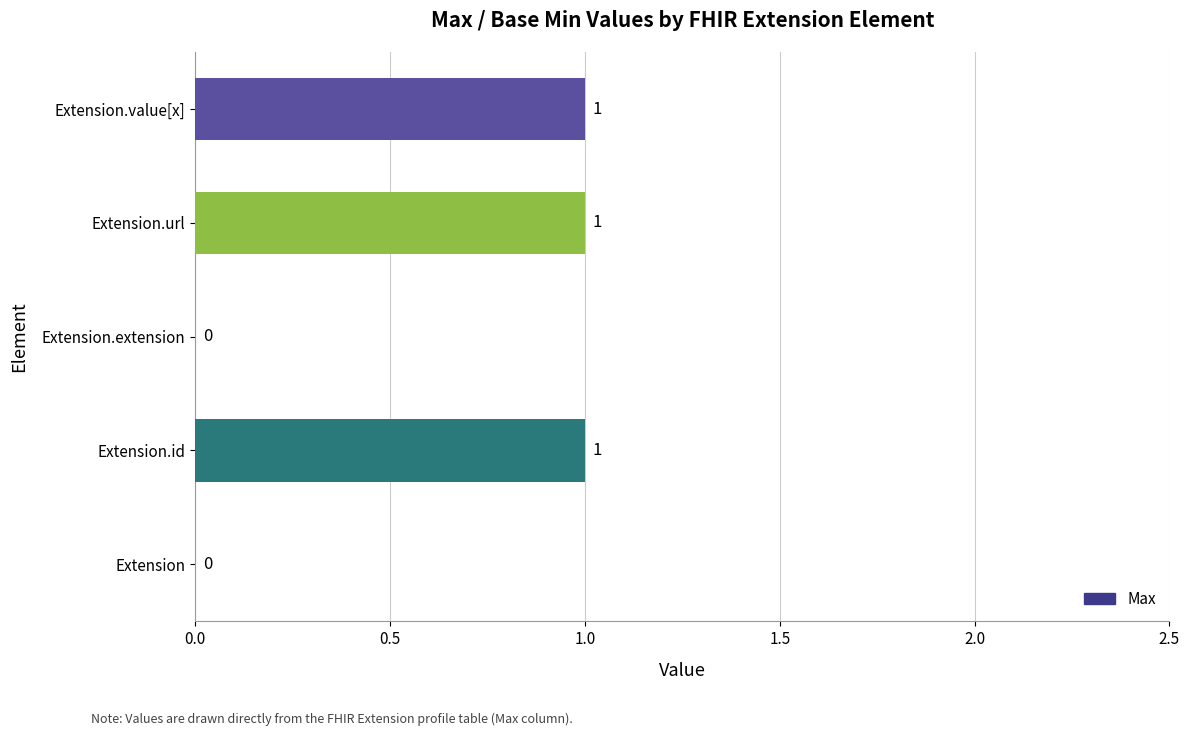

What is the sum of all values?

3